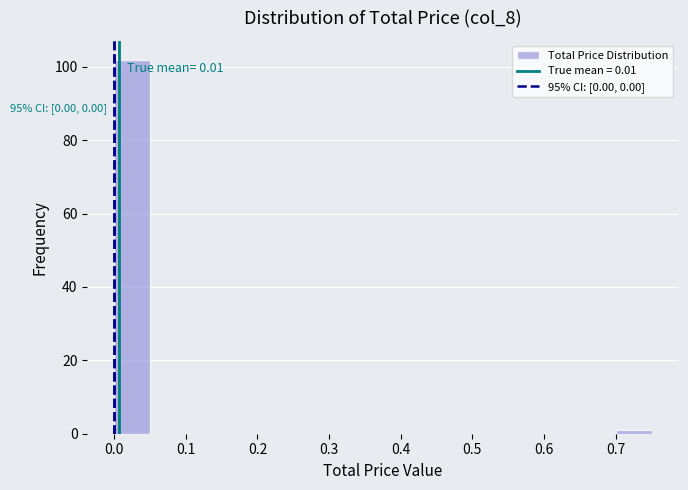

Which range on the x-axis has the tallest bar?

0.00 to 0.05